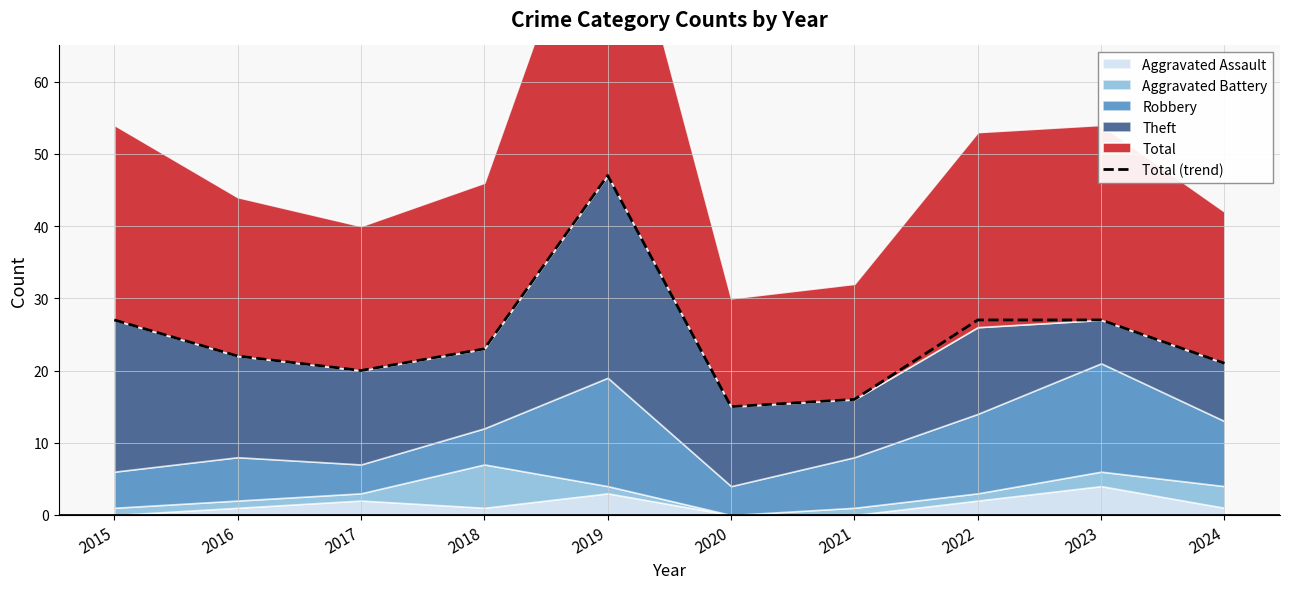

What is the change in value from 2019 to 2020?

-32